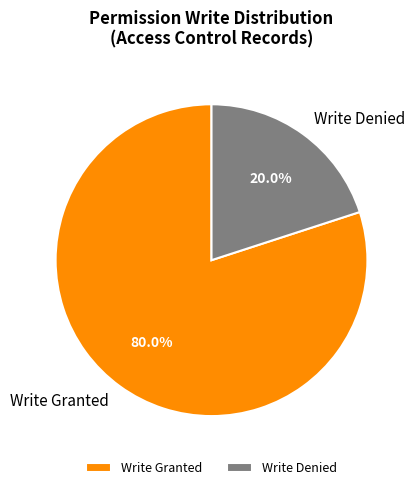

Is there any slice that represents more than half of the pie?

Yes